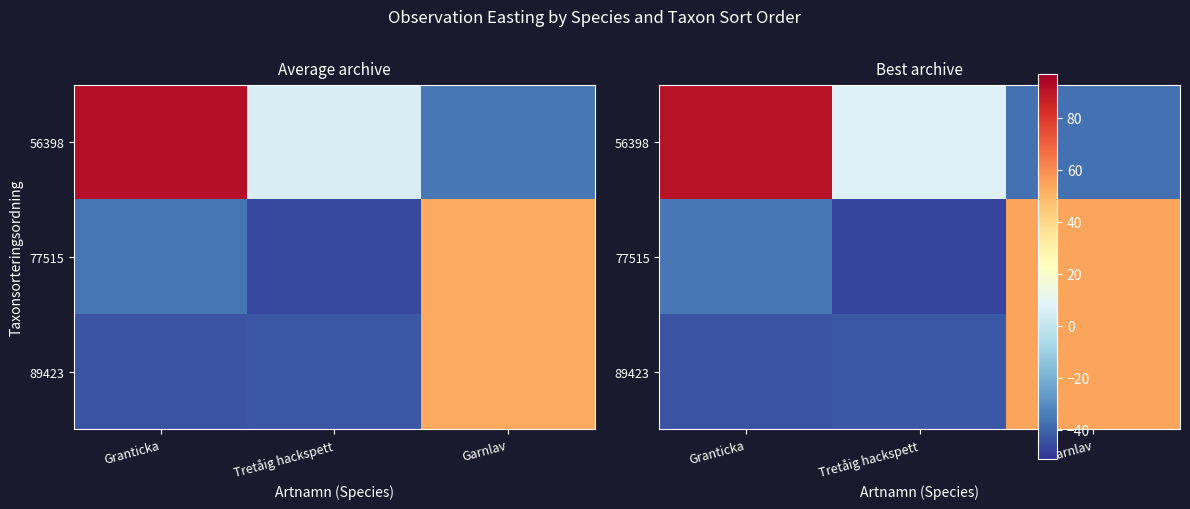

Count the number of data series in this chart.

3